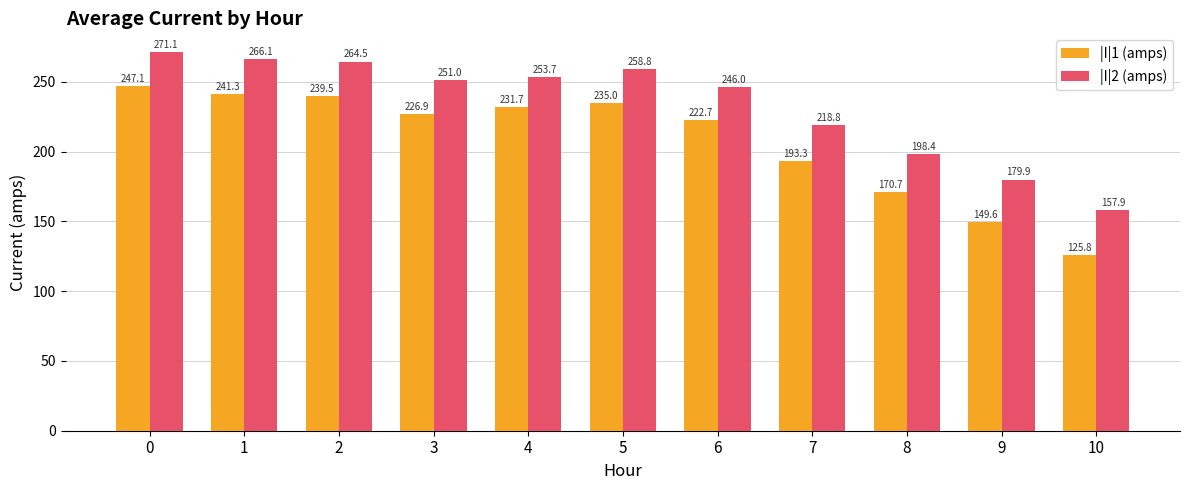

At which label is |I|1 (amps) closest to 186?

7